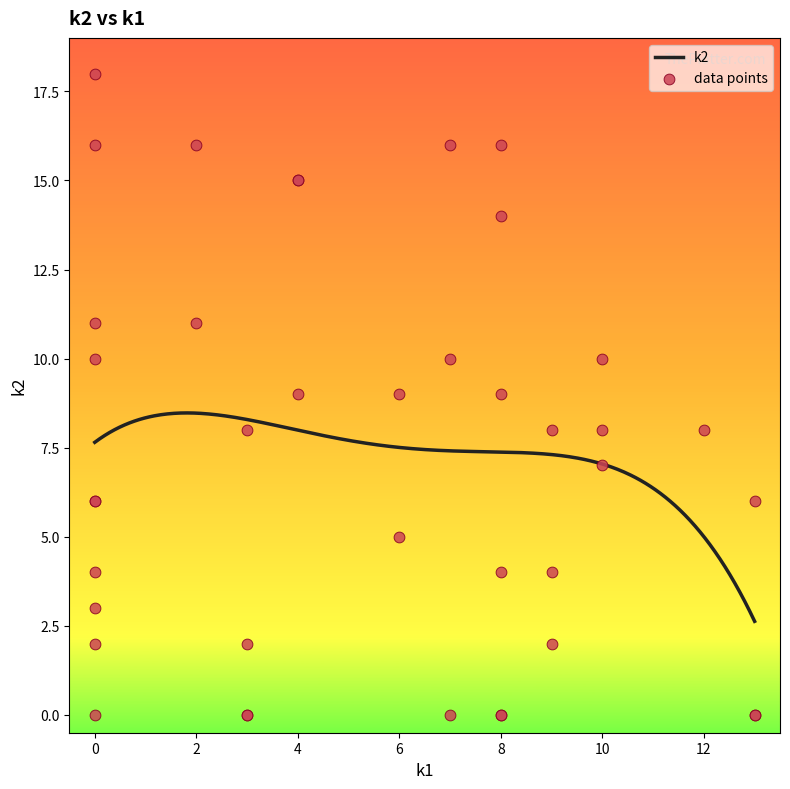

What is the highest value of the k2 series?

8.5